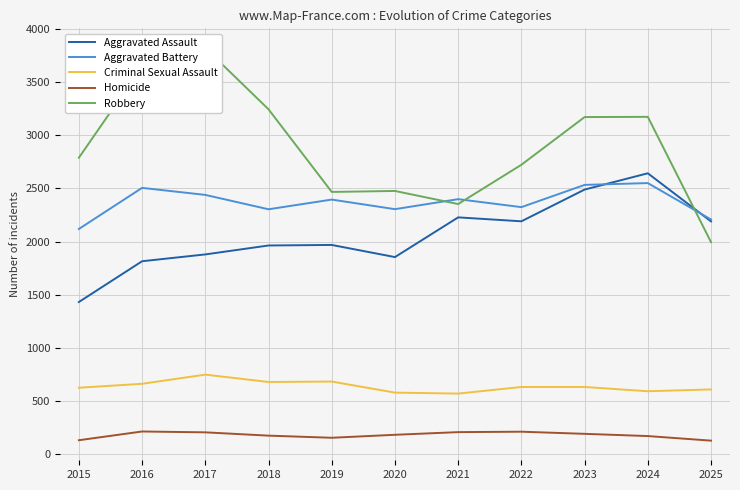

True or false: Aggravated Battery has more than 0 points higher than both neighbors.

True